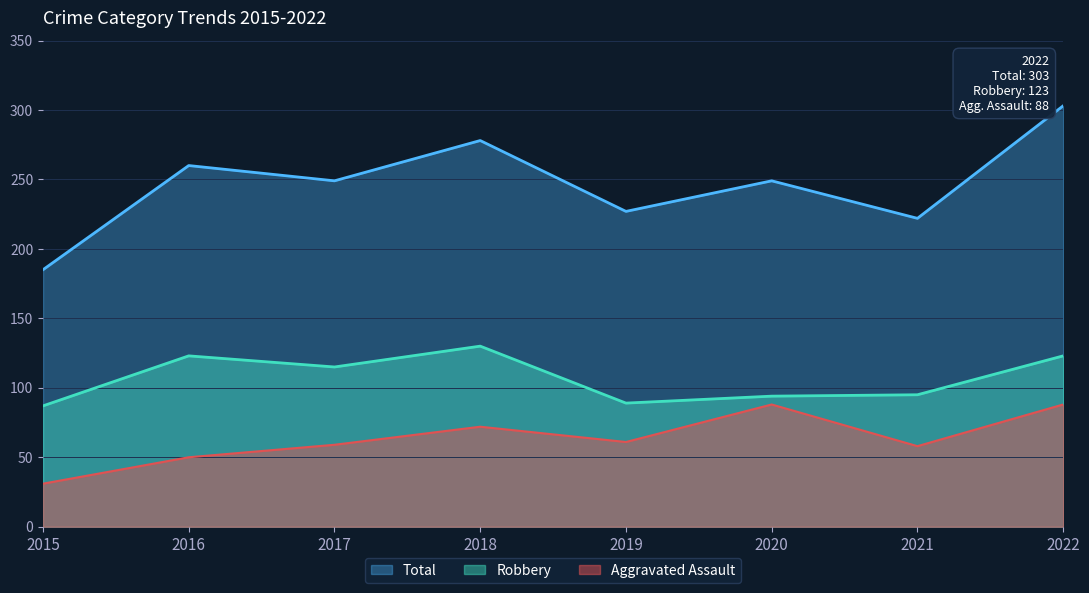

At which category does Robbery reach its first local valley?

2017